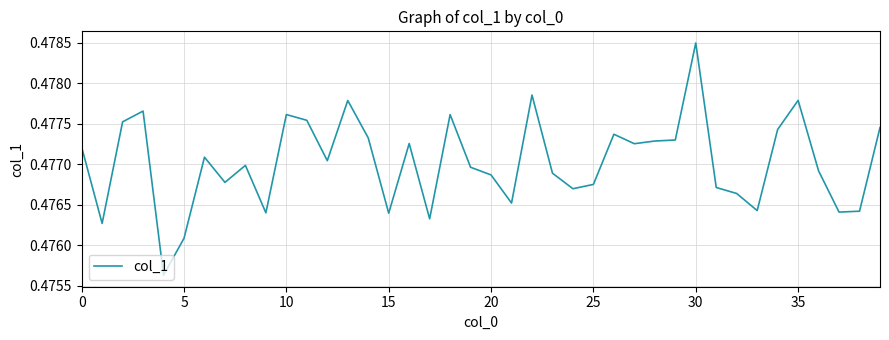

What is the sum of all values?

19.1